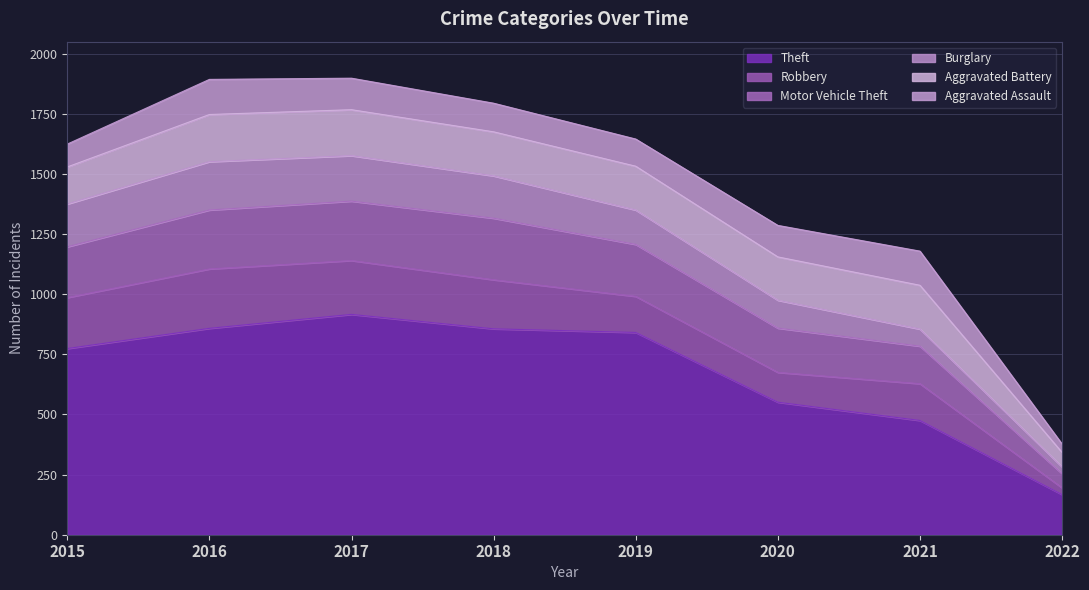

At which label is Aggravated Battery closest to 128?

2015